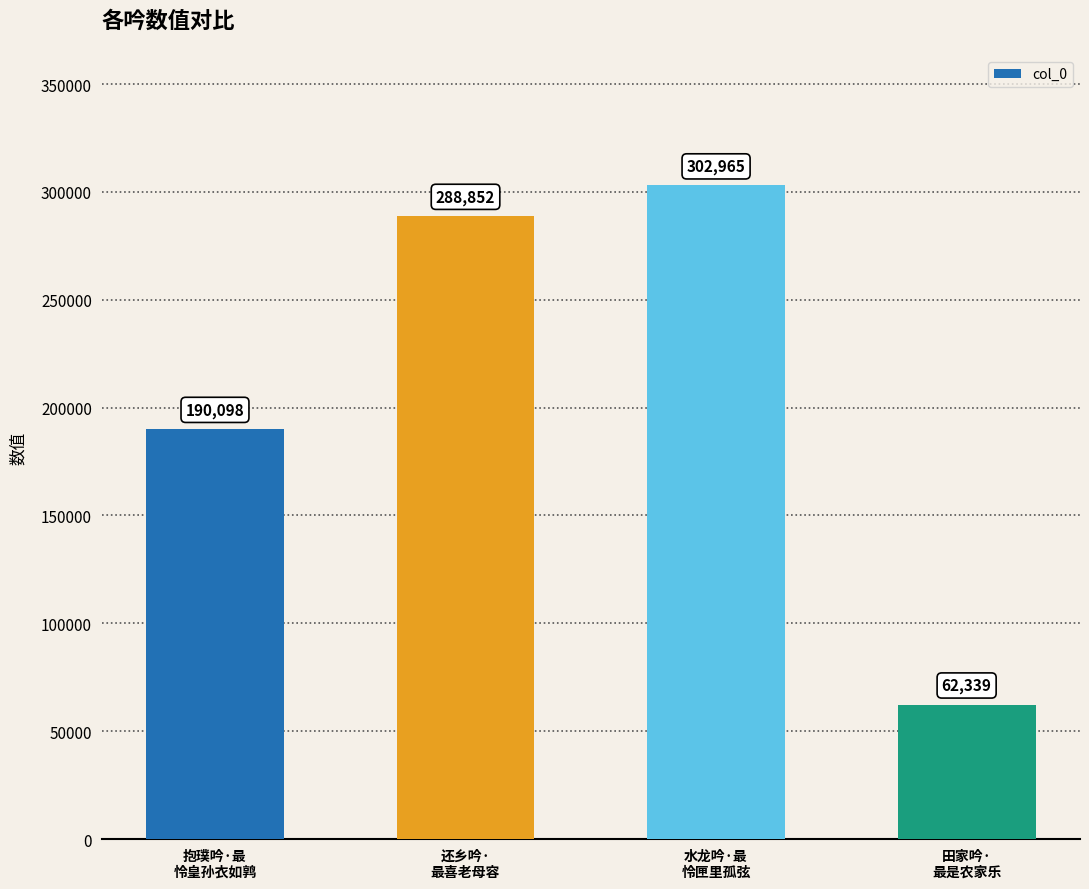

Which label corresponds to the smallest value in the chart?

田家吟·
最是农家乐